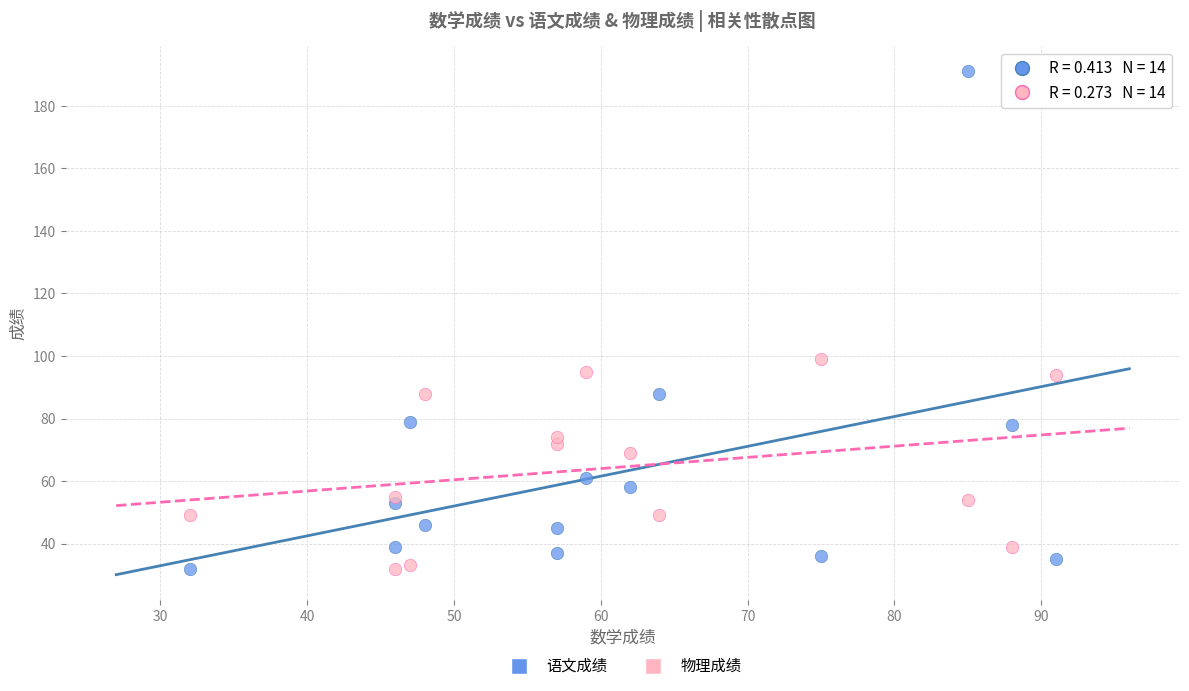

Which series has the largest Y range (max minus min)?

语文成绩